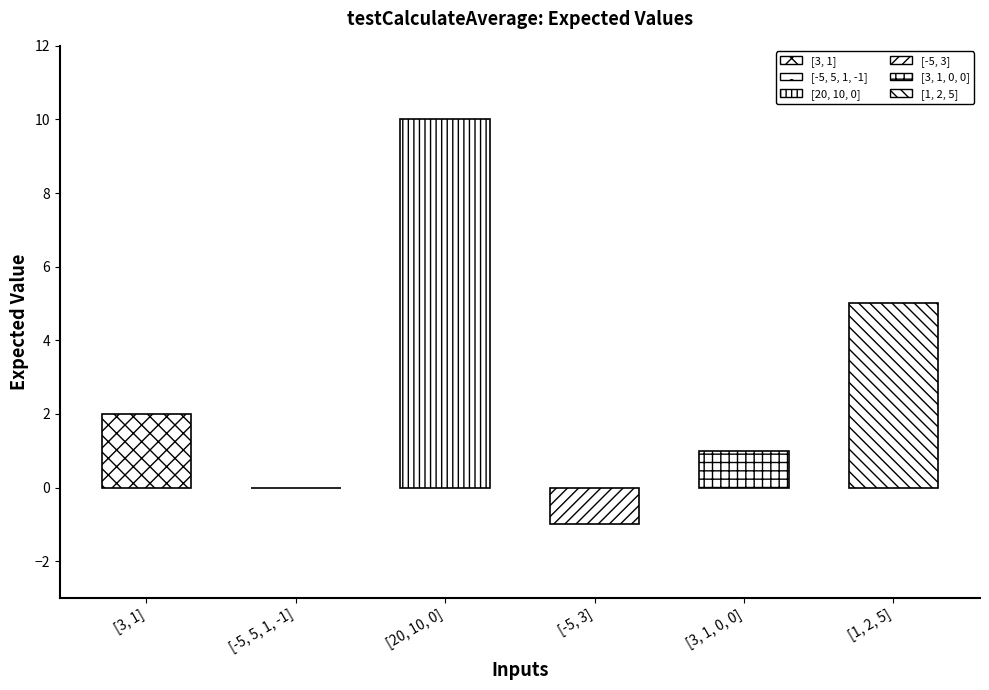

List the labels in order of value, smallest first.

[-5, 3], [-5, 5, 1, -1], [3, 1, 0, 0], [3, 1], [1, 2, 5], [20, 10, 0]